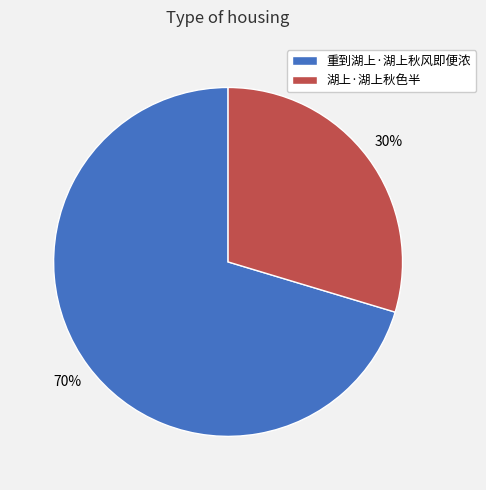

The 重到湖上·湖上秋风即便浓 slice represents 65% of the pie. True or false?

False